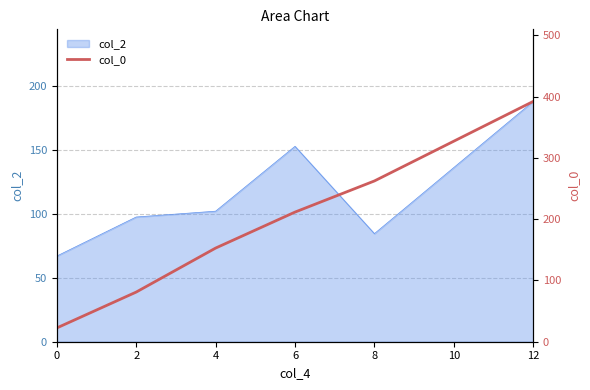

What is the highest value of the col_2 series?

187.9